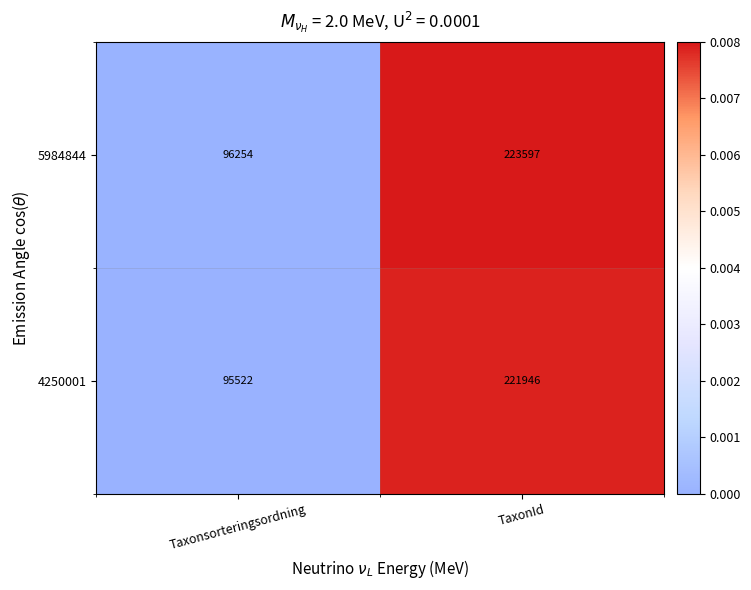

The 5984844 series shows 54684 at Taxonsorteringsordning. True or false?

False